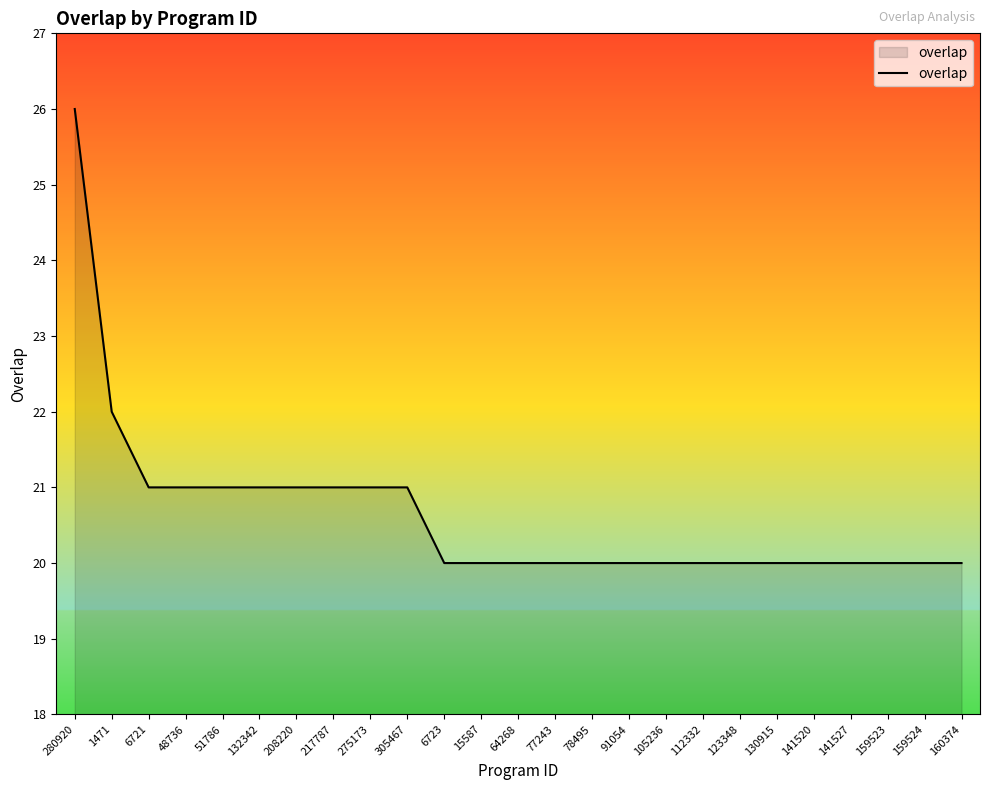

What is the sum of the values at 77243 and 123348?

40